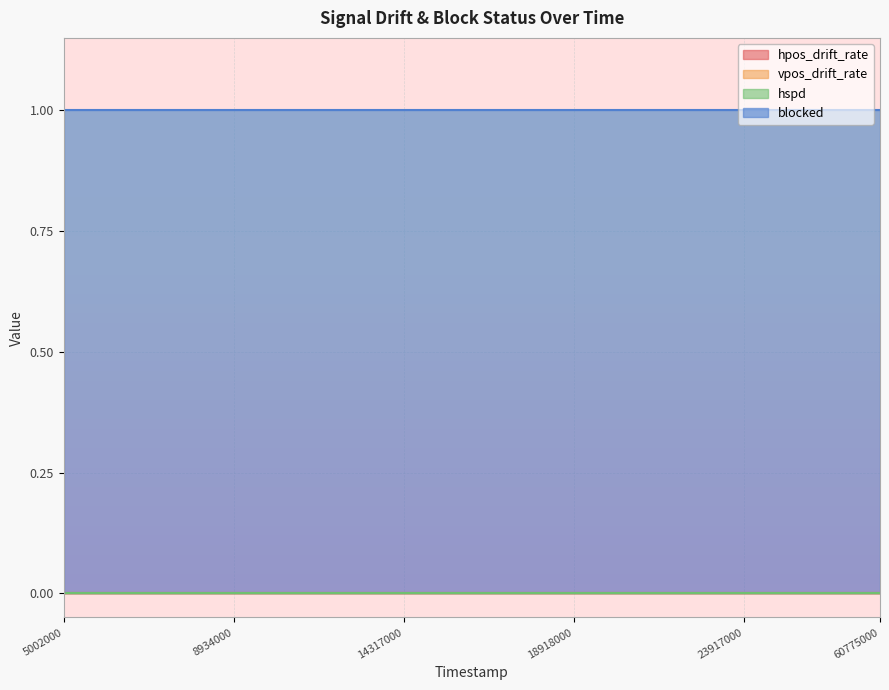

True or false: vpos_drift_rate and blocked cross at least once.

False